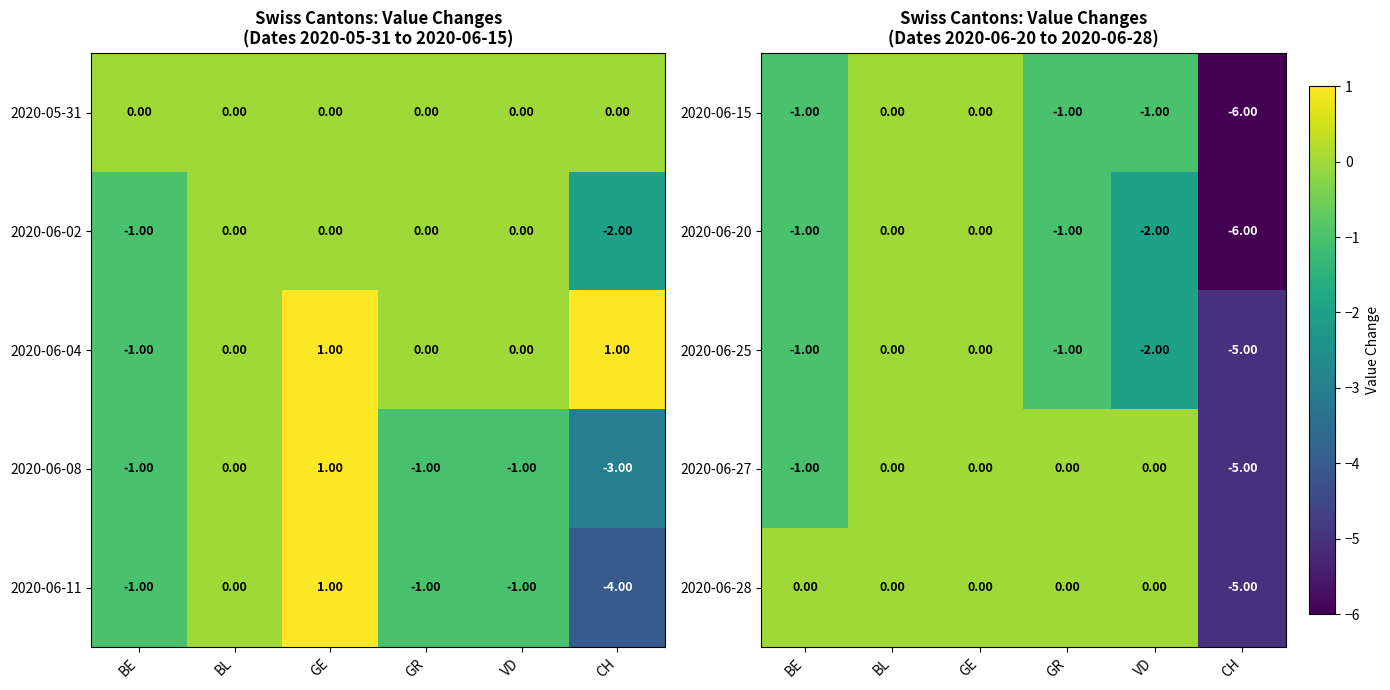

Is the value of 2020-06-28 at BL greater than the value of 2020-06-20 at GR?

Yes